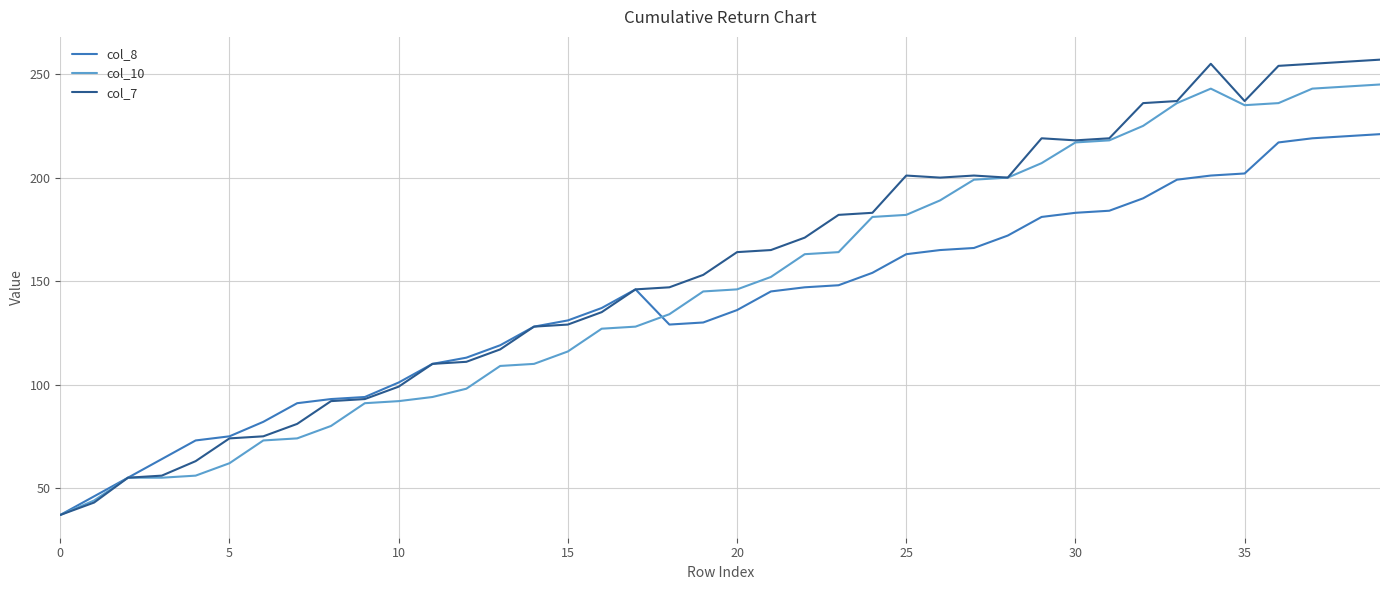

What is the difference between the maximum and second lowest values in the col_7 series?

214